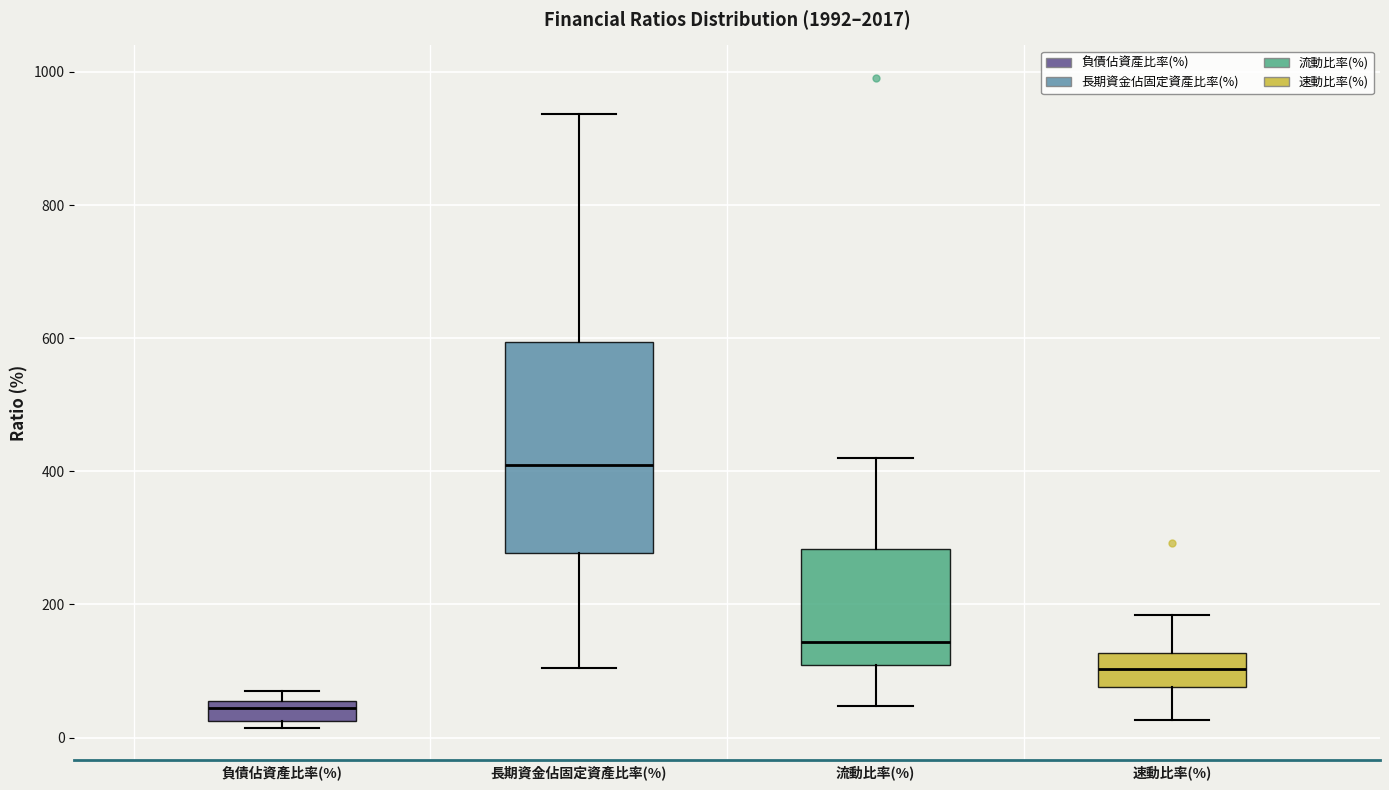

Which box has the highest median line?

長期資金佔固定資產比率(%)